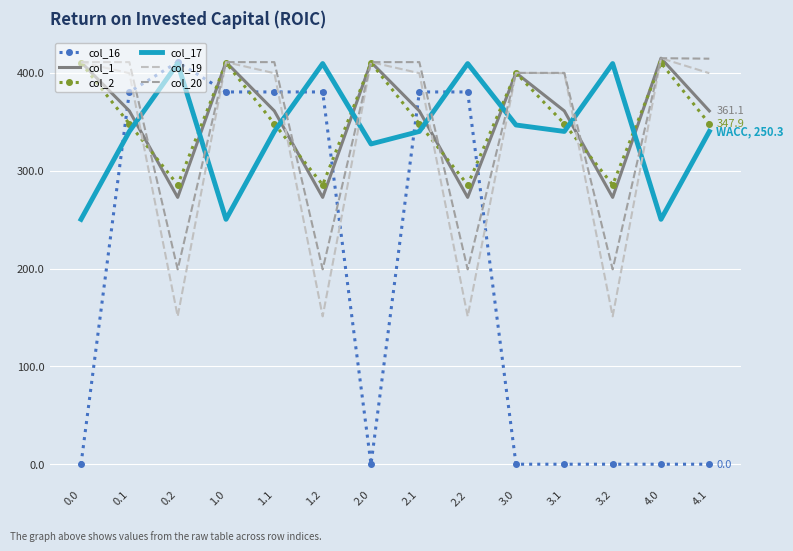

How many values in the col_19 series are below 399?

4